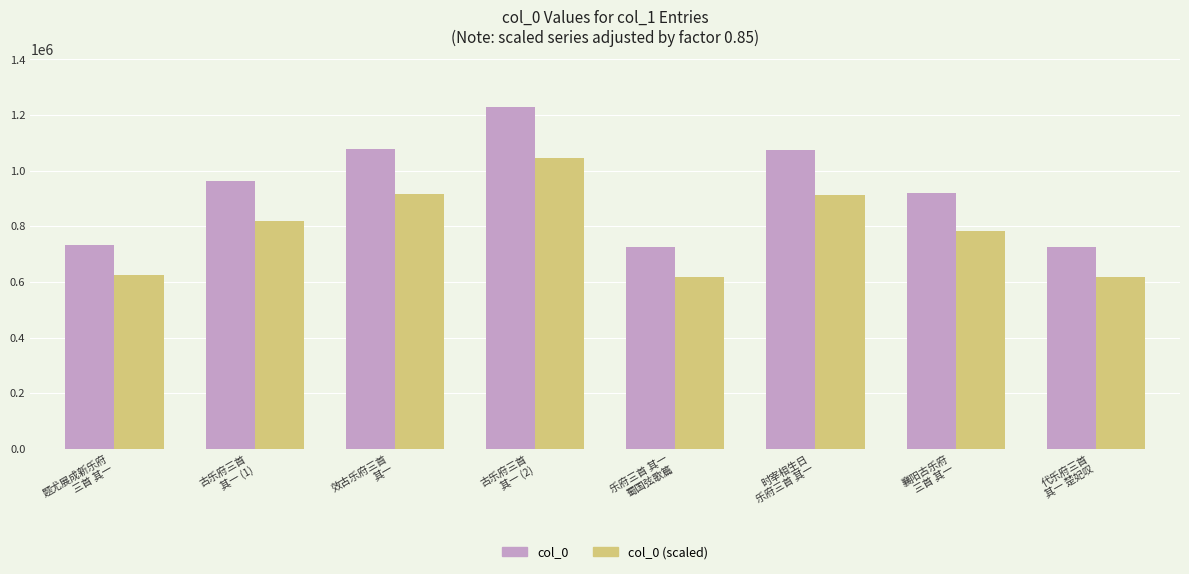

What is the maximum value for col_0 (scaled)?

1044190.2